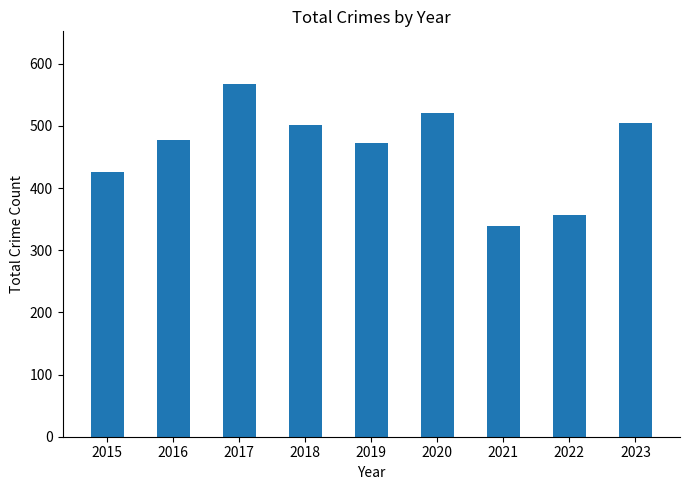

What is the value of the 4th bar from the left?

501